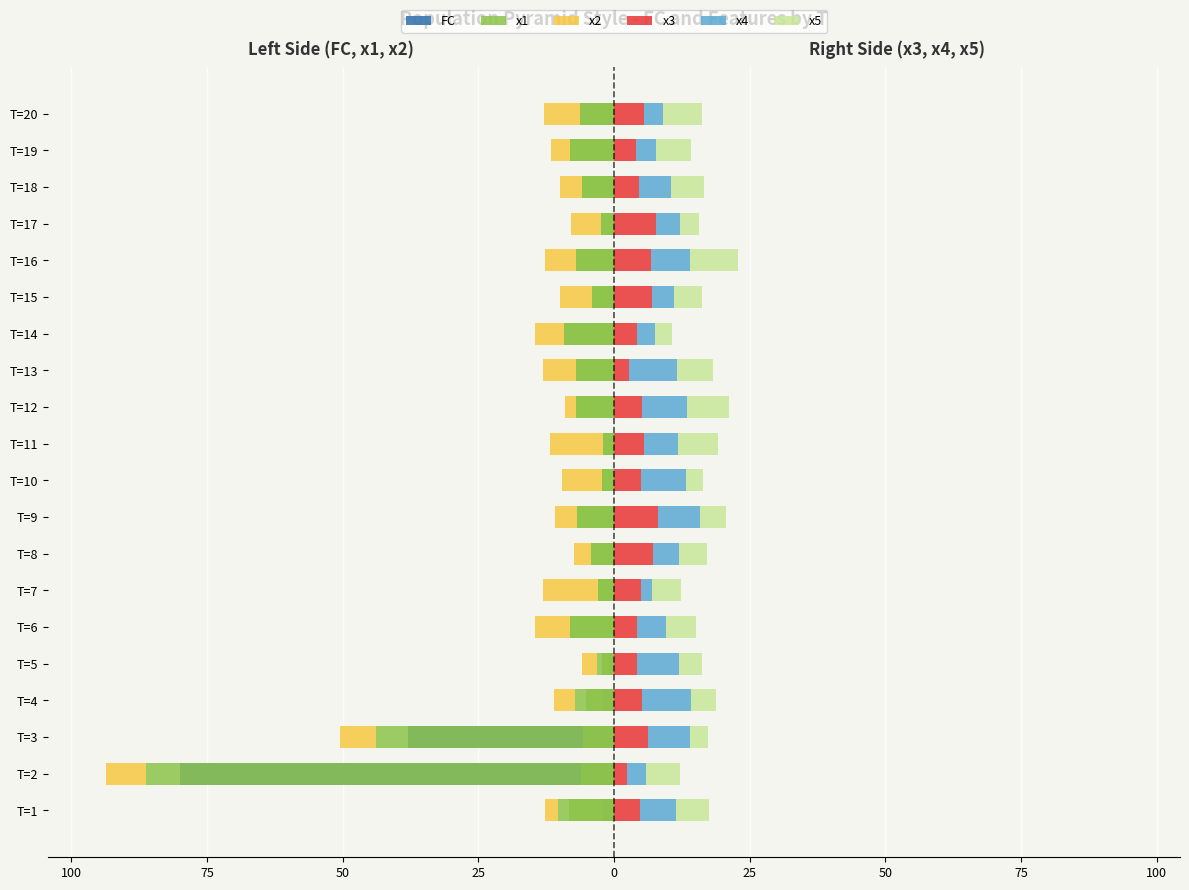

What is the spread (max minus min) of values at T=6?

13.7